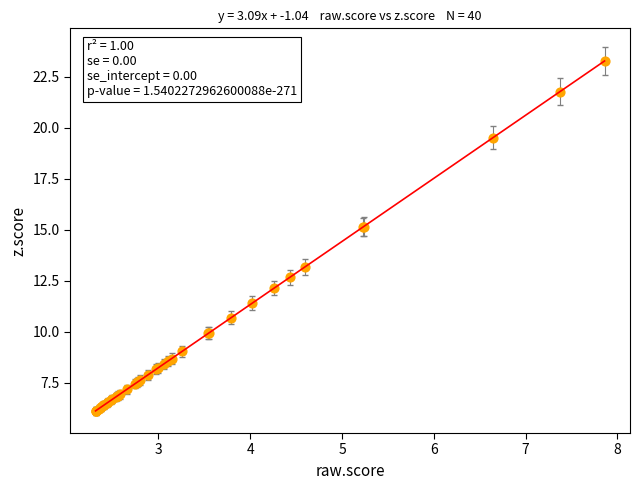

What Y value in the scatter plot is closest to 14?

13.2